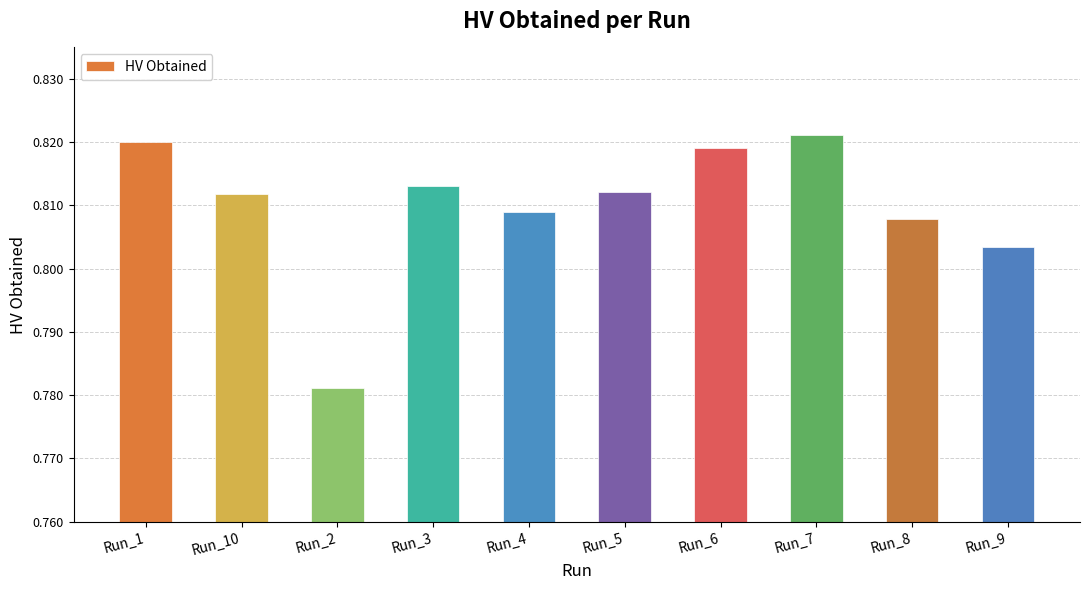

How many bars are there in total?

10